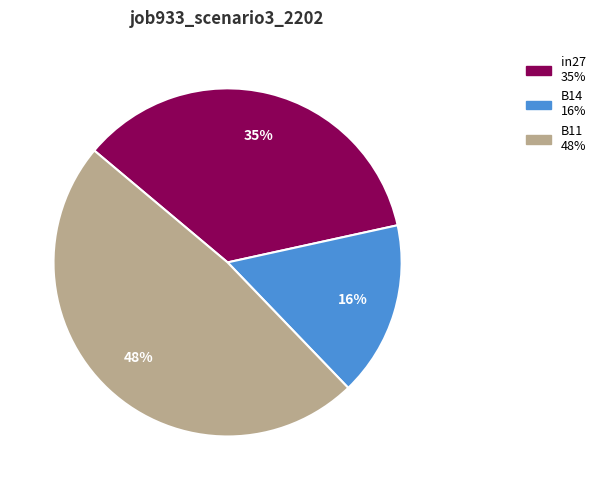

To the nearest percent, what is the difference between the B14 and in27 slice percentages?

19%